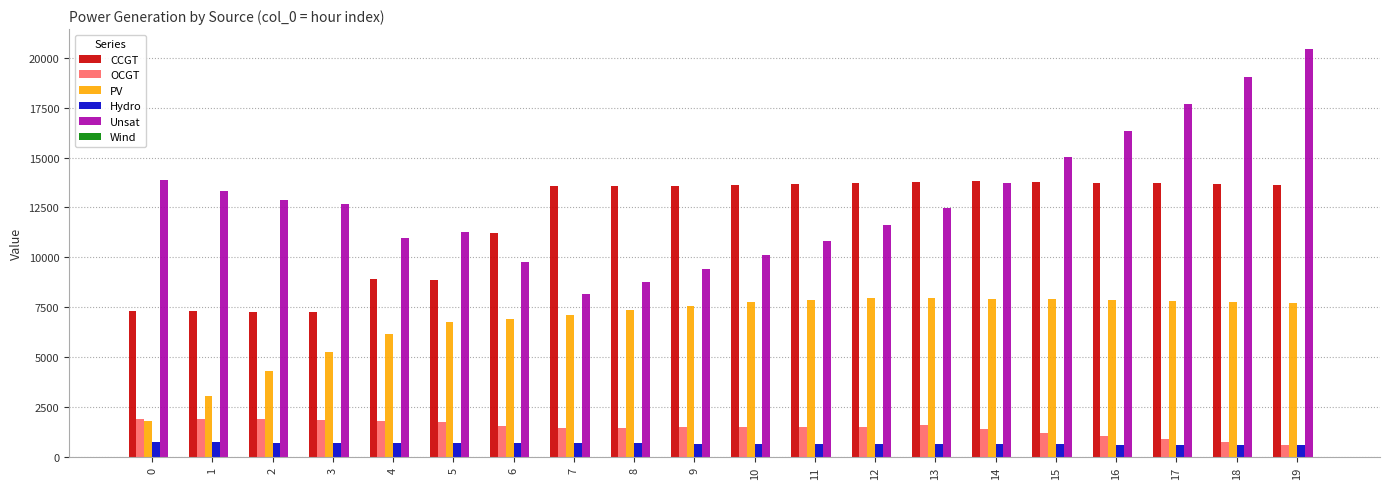

Rank the series by their maximum value, from highest to lowest.

Unsat, CCGT, PV, OCGT, Hydro